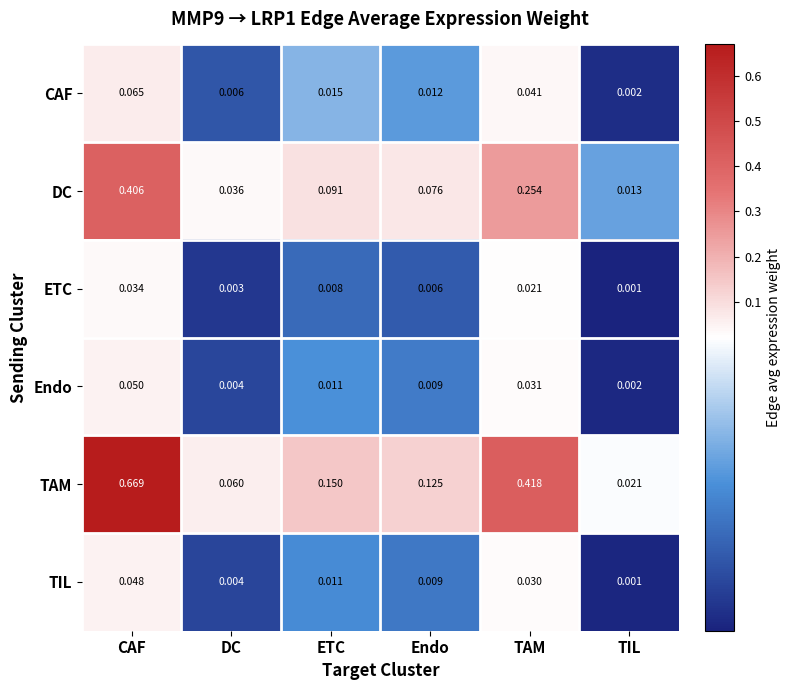

Which series has the largest range (max minus min)?

TAM